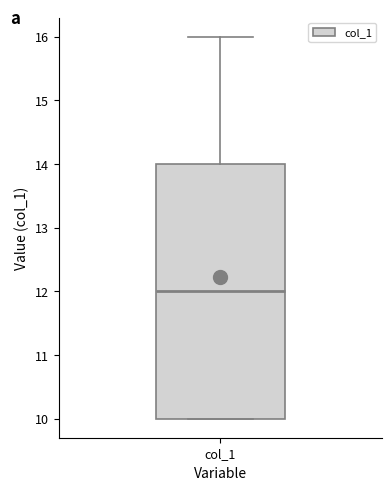

Where is the upper edge of the box for col_1 on the y-axis? The values are not printed on the chart, so give them approximately, as read against the axis.

14